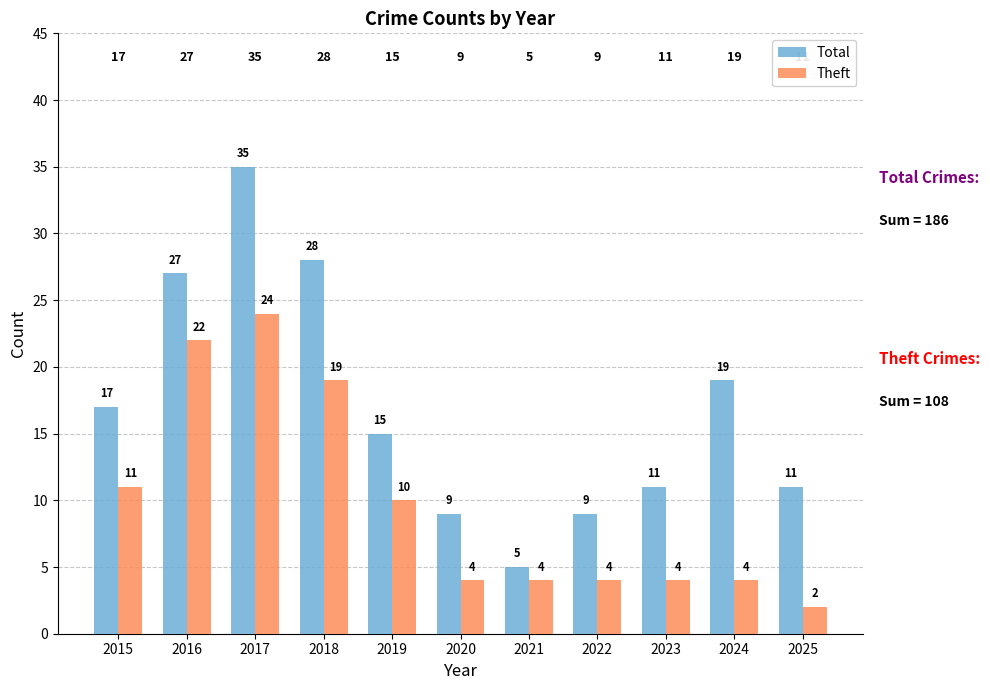

Is the value of Theft at 2024 greater than the value of Total at 2024?

No